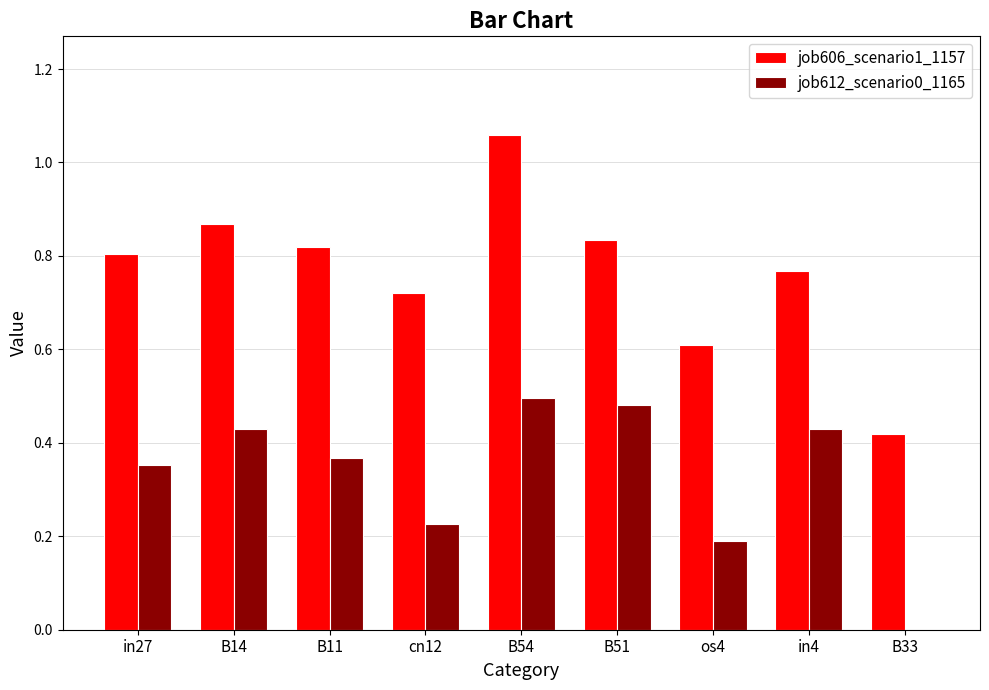

Which category has the highest value in the job606_scenario1_1157 series?

B54